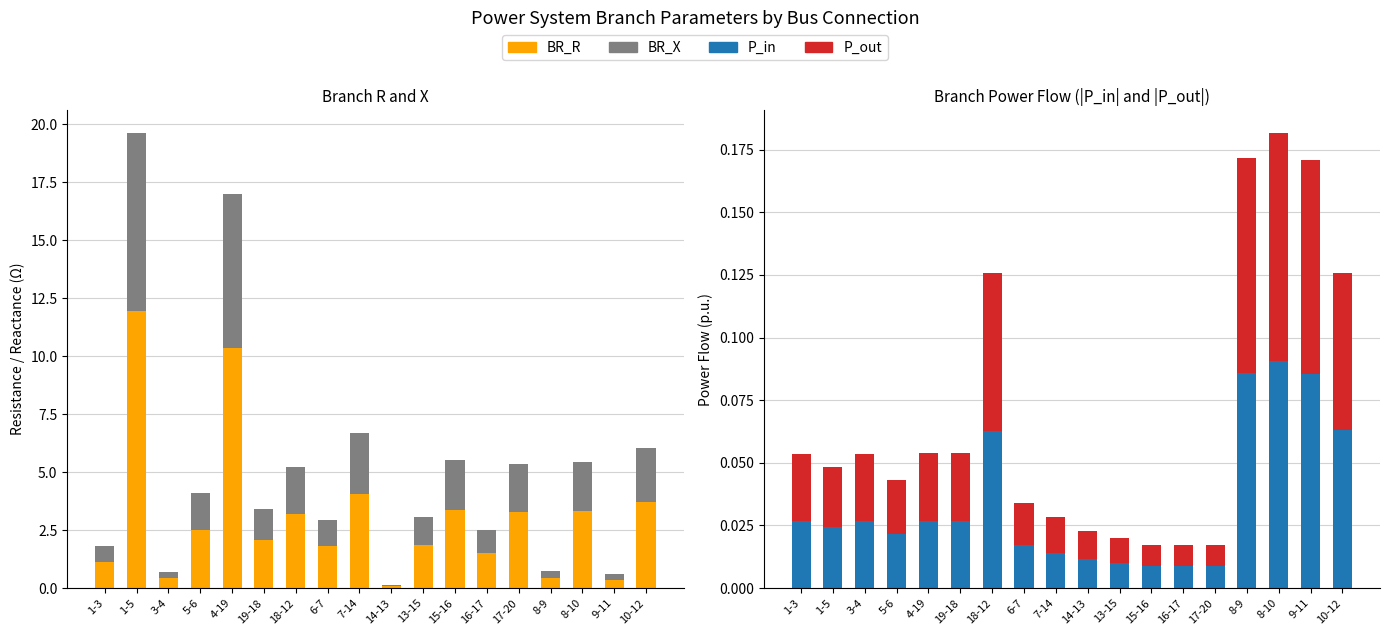

Rank the series at 9-11 from highest to lowest value.

BR_R, BR_X, P_in, P_out